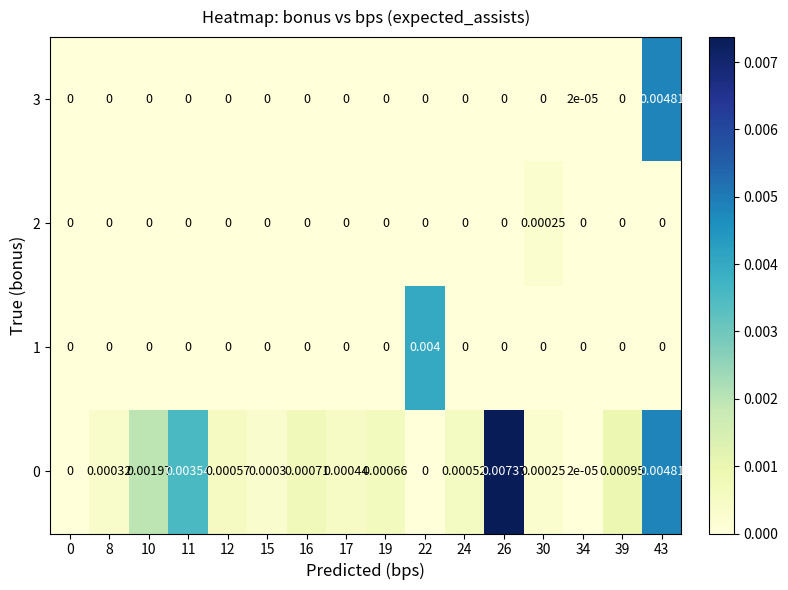

How many series are shown in this chart?

4